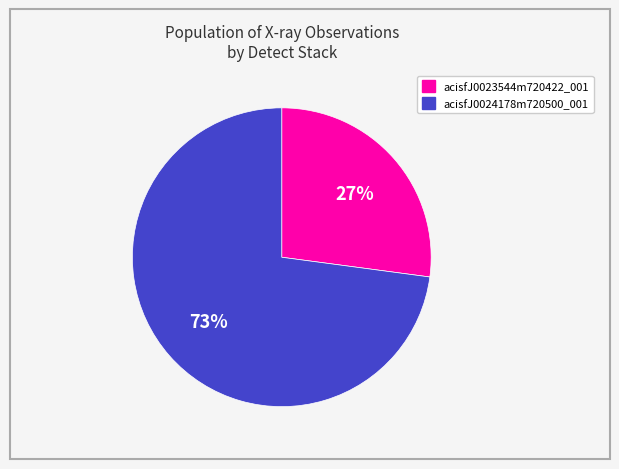

To the nearest percent, what is the difference between the largest and smallest slice percentages?

46%